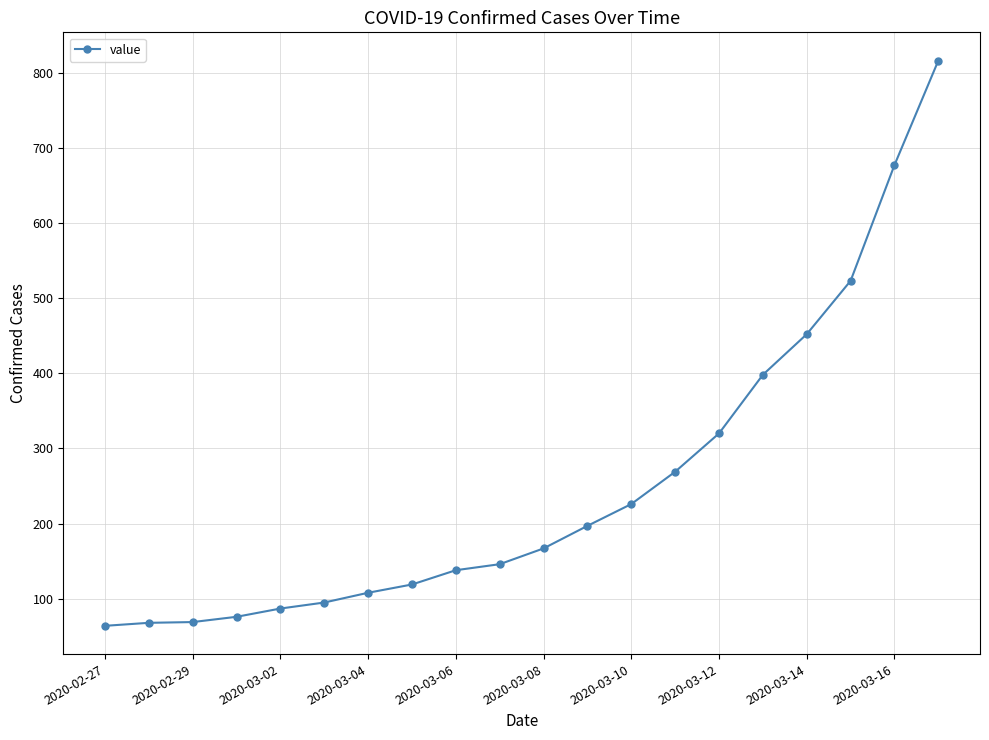

What is the sum of all values?

5015